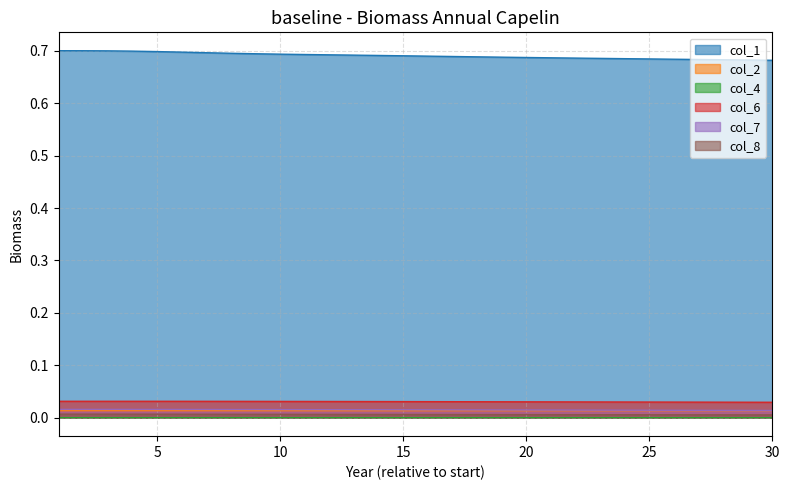

True or false: col_7 has a value of 0.0 at 2.

True